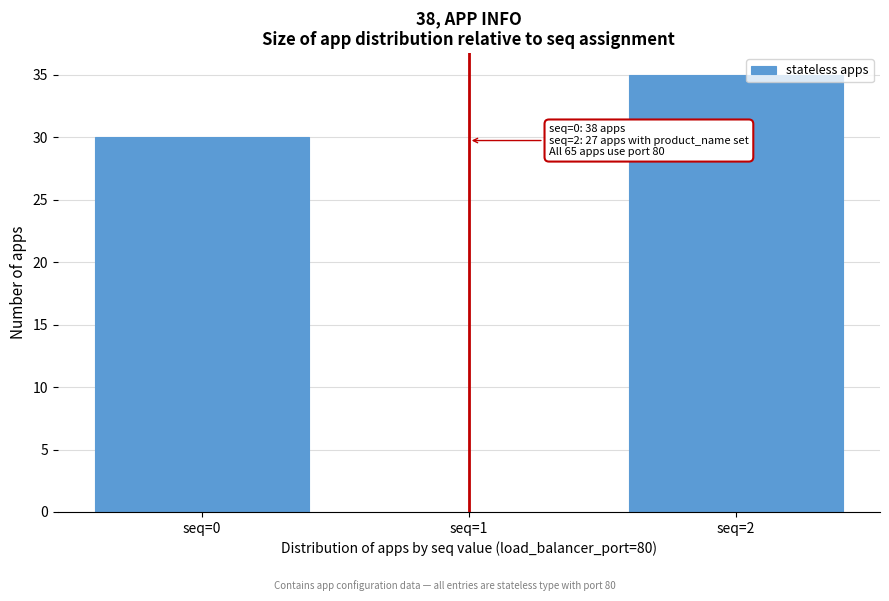

Reading right to left, list all the values displayed in this chart.

seq=2=35	seq=1=0	seq=0=30